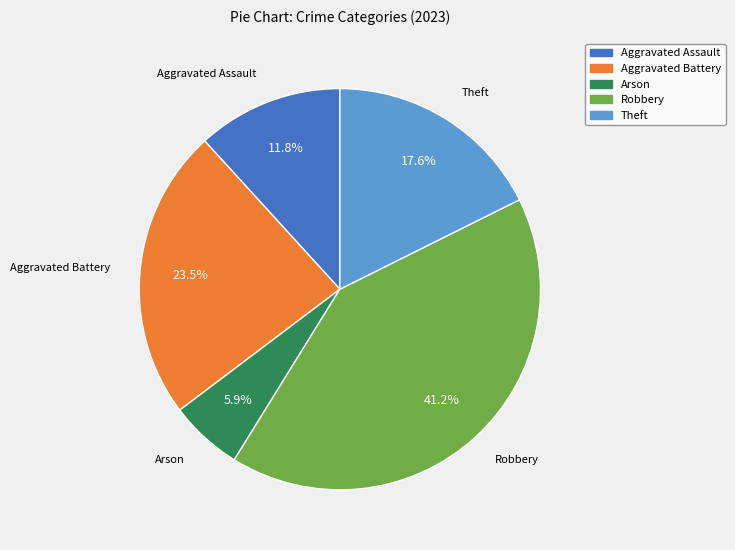

To the nearest percent, what is the difference between the Aggravated Assault and Robbery slice percentages?

29%